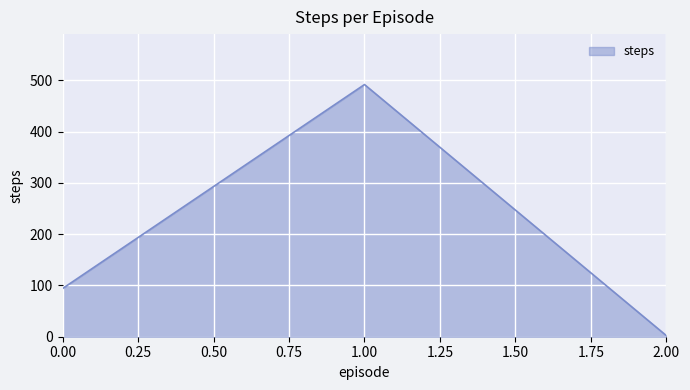

What is the greatest value displayed?

492